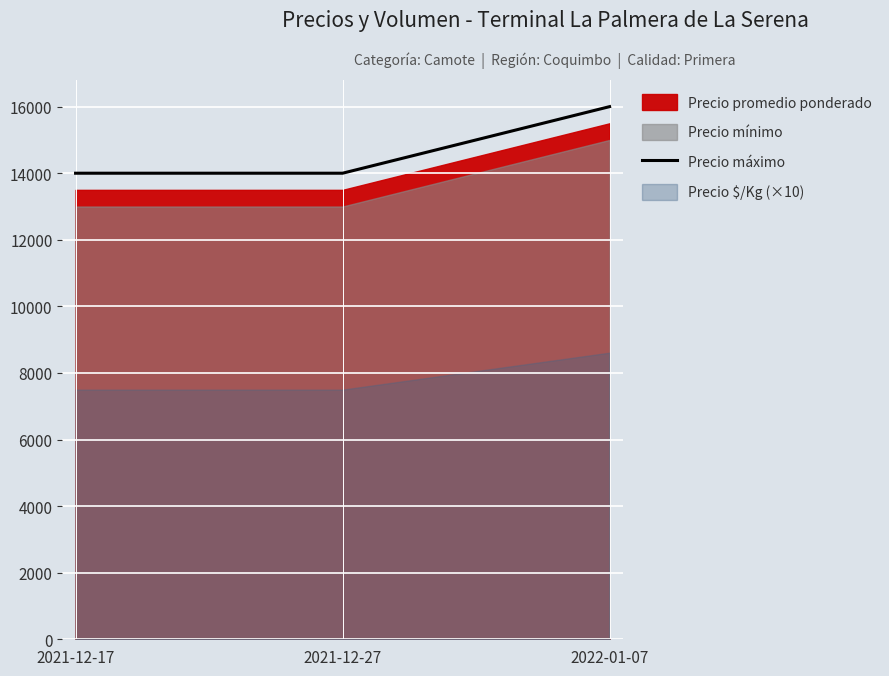

How many lines are shown in the chart?

1